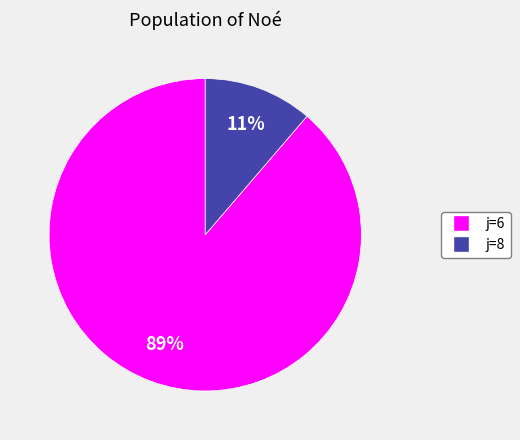

Which slice represents more than half of the pie?

j=6